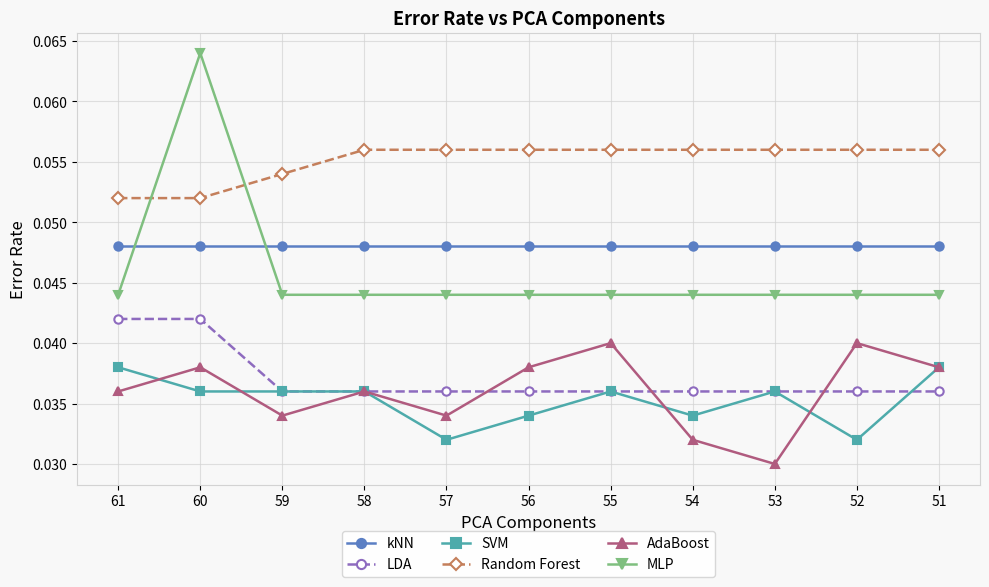

Which category has the highest value across all series?

60